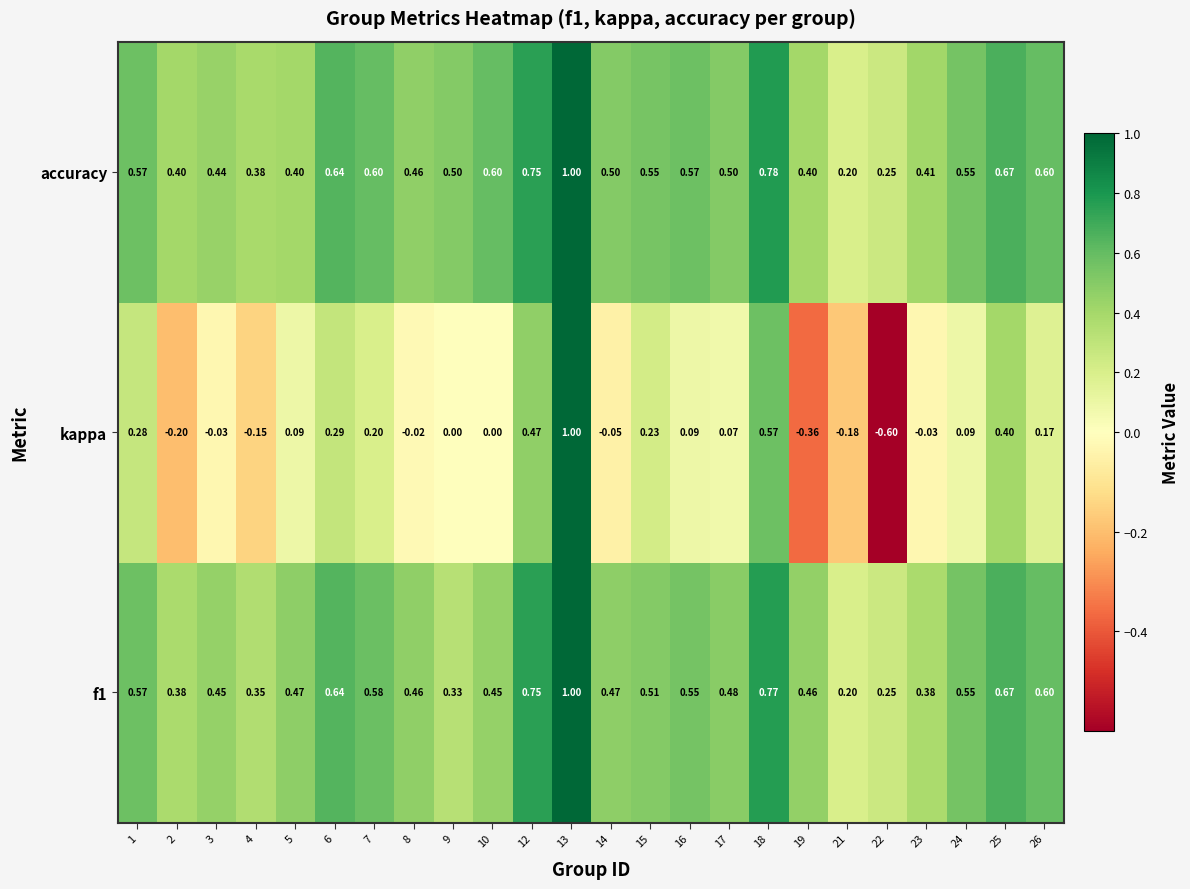

Is the value of f1 at 15 greater than the value of kappa at 18?

No